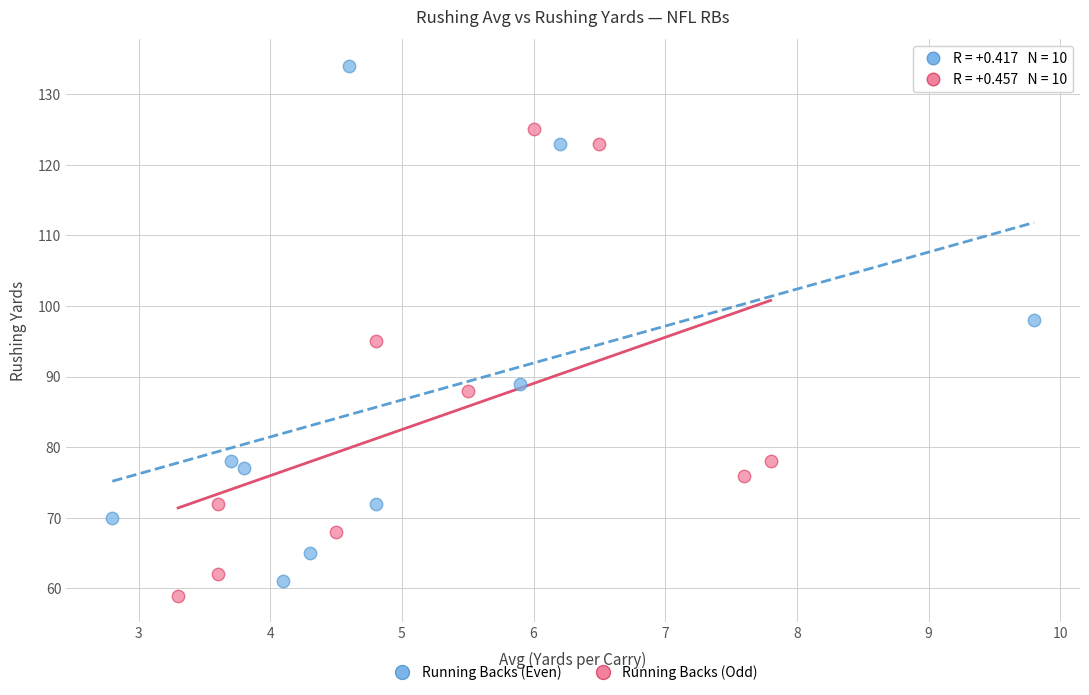

Which series has the widest spread of Y values?

Running Backs (Even)